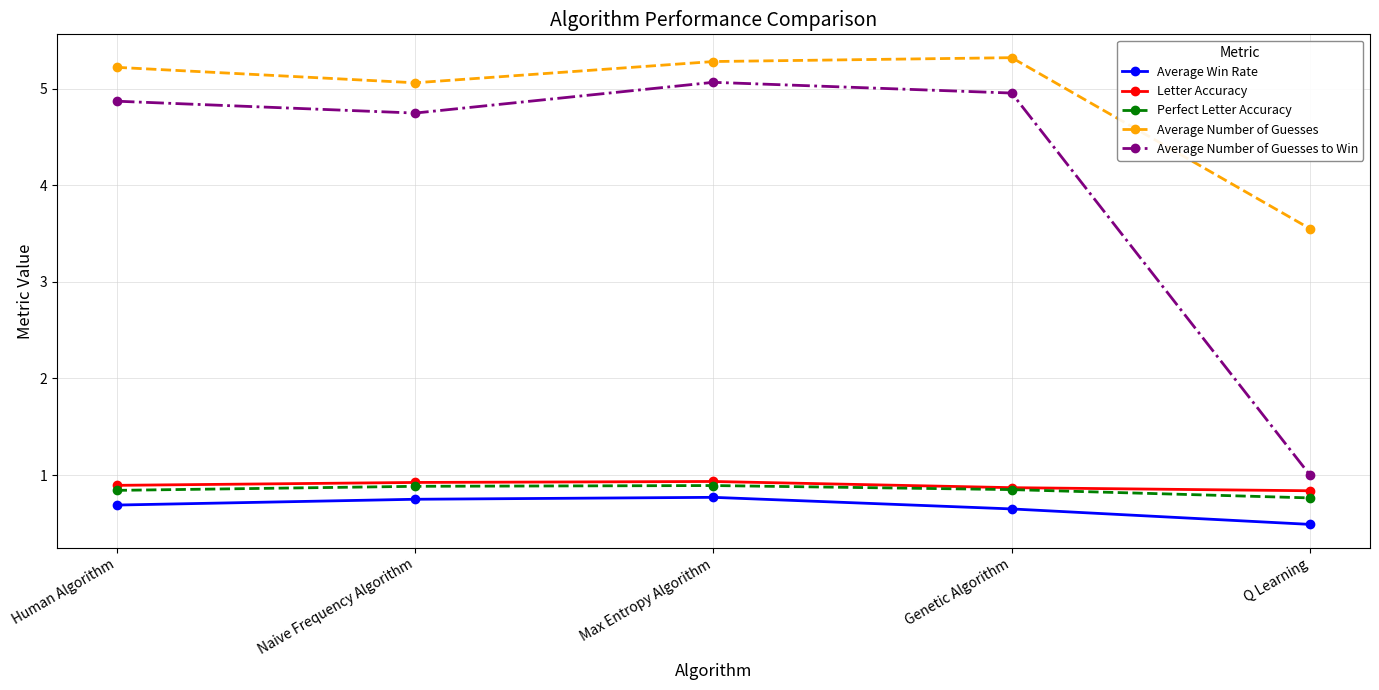

What are all the series names shown in the legend?

Average Win Rate, Letter Accuracy, Perfect Letter Accuracy, Average Number of Guesses, Average Number of Guesses to Win